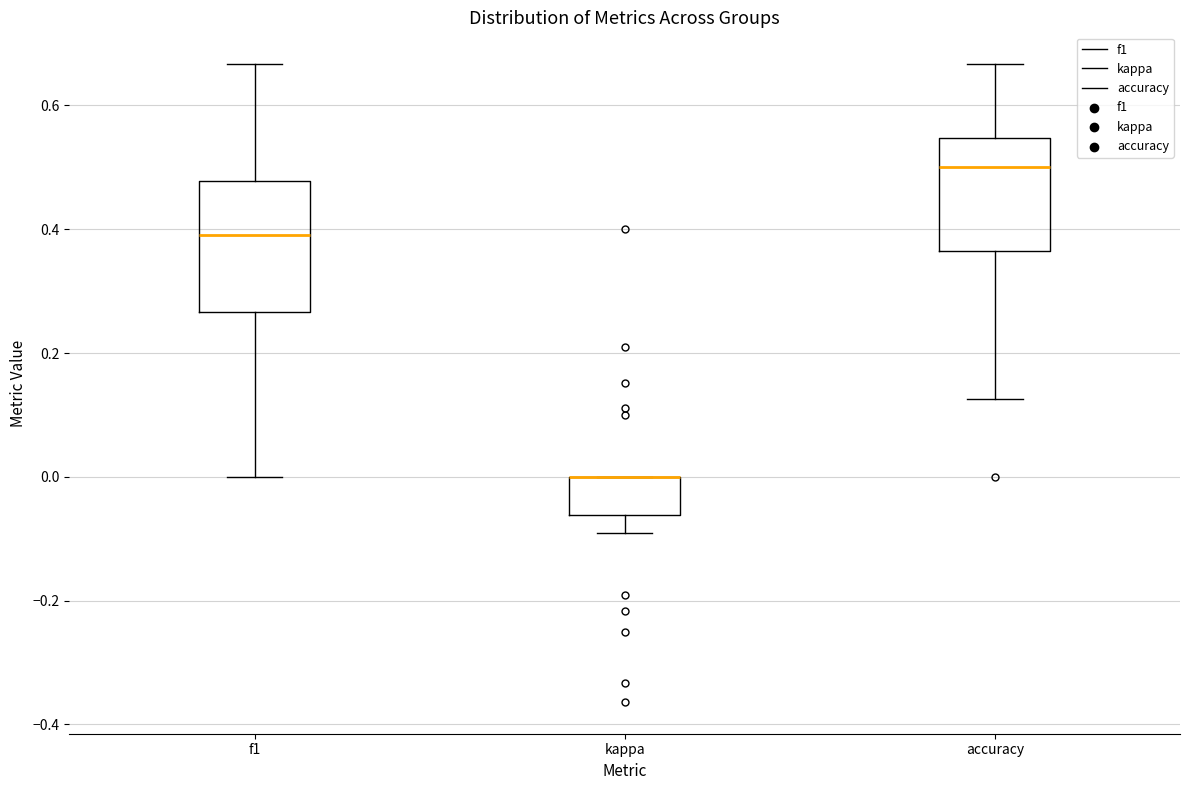

Comparing the boxes themselves (not the whiskers), which one is the tallest?

f1